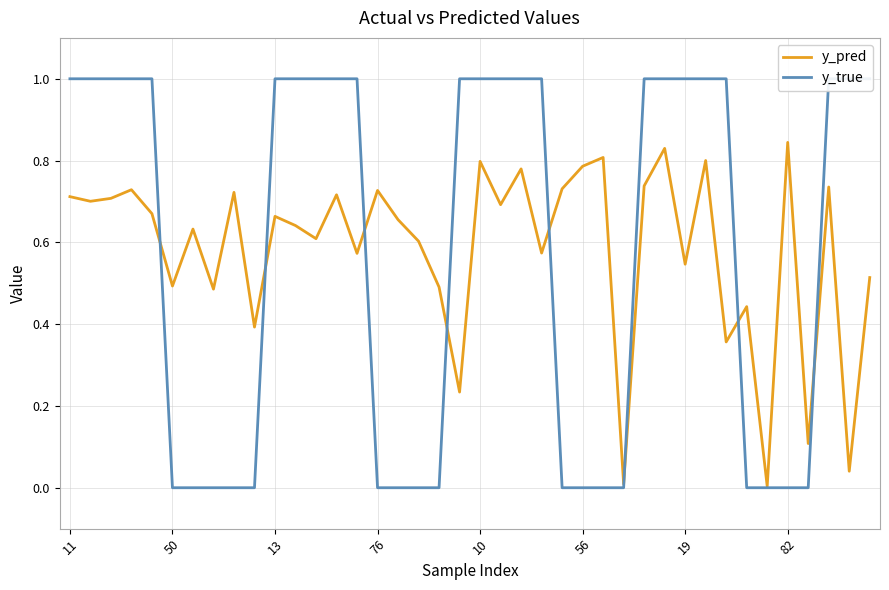

In y_pred, how many points are higher than both neighbors (excluding endpoints)?

14